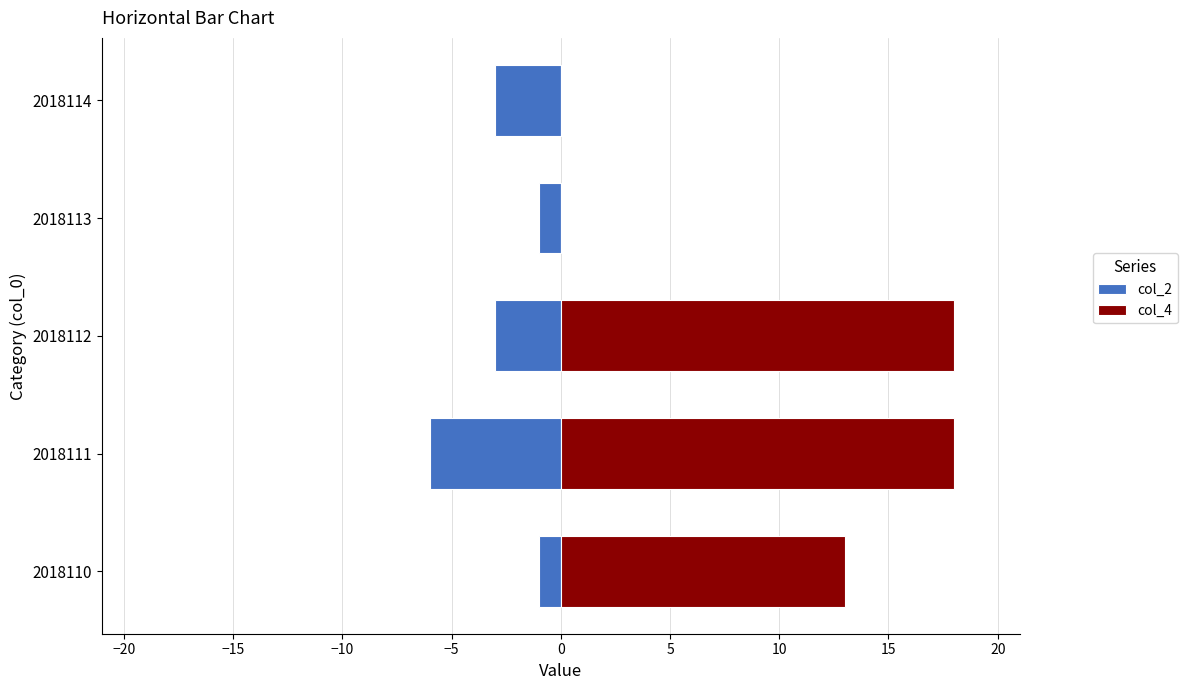

Which series has the largest total across all categories?

col_4